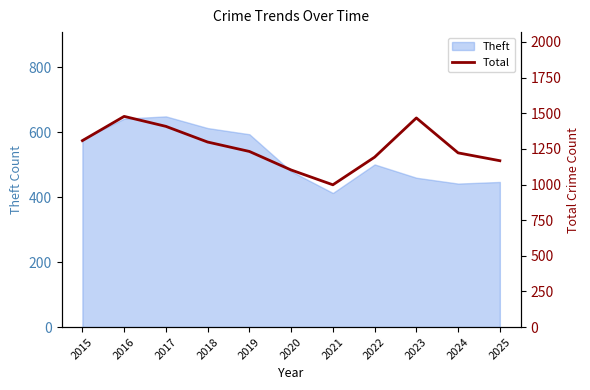

Between 2015 and 2017, which is larger?

2017